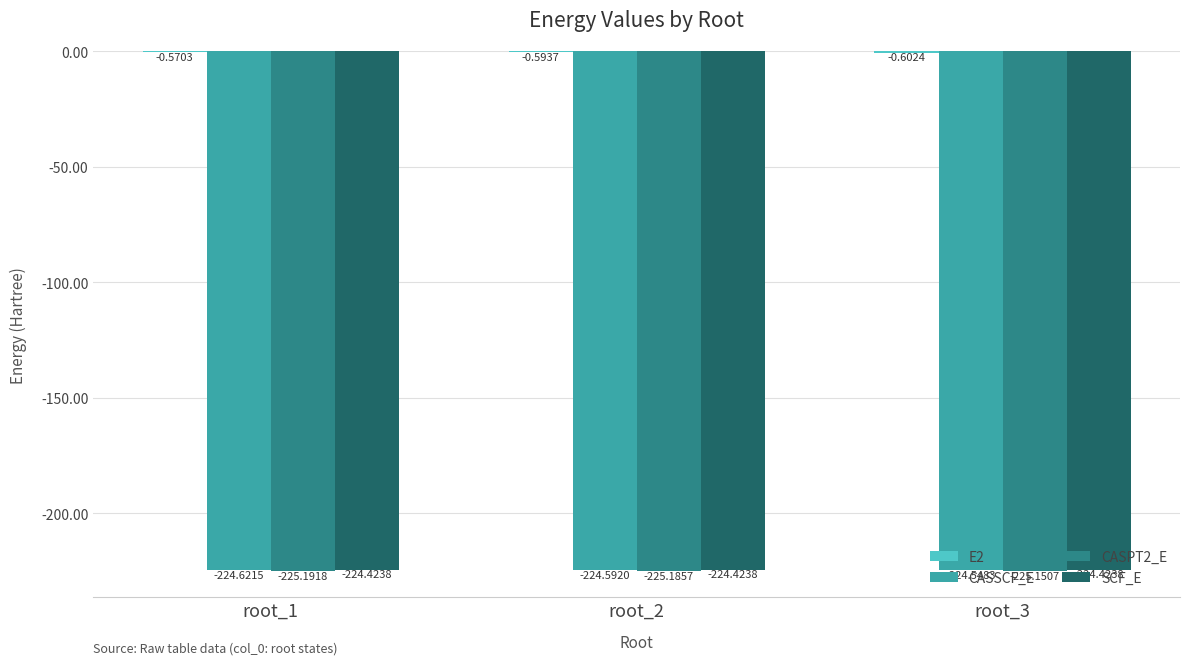

The CASPT2_E series shows -225.2 at root_1. True or false?

True